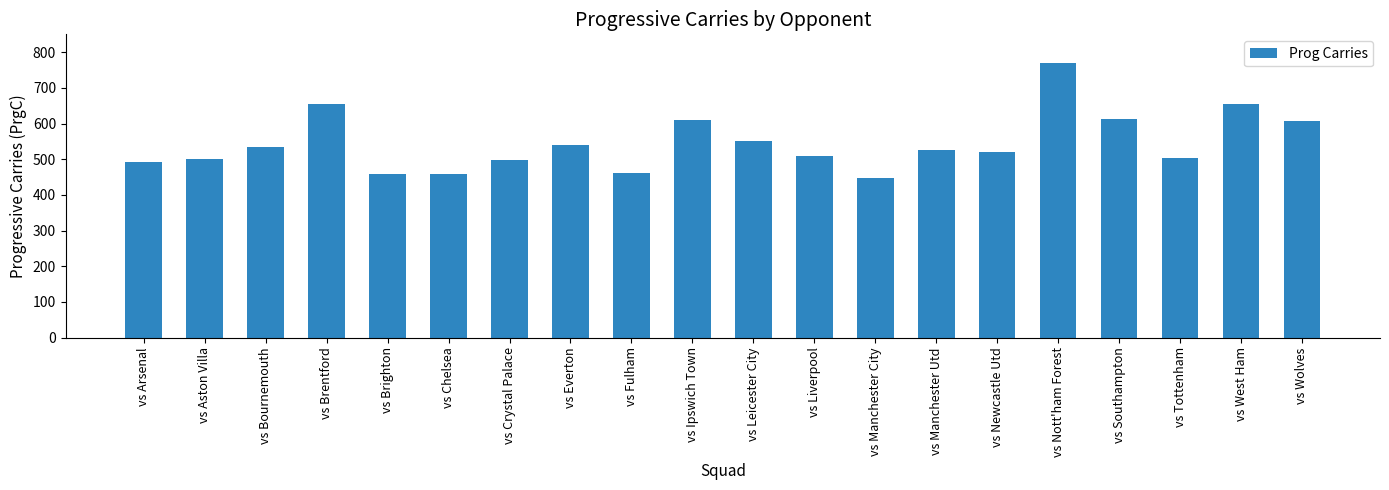

What is the label of the 7th bar from the left?

vs Crystal Palace